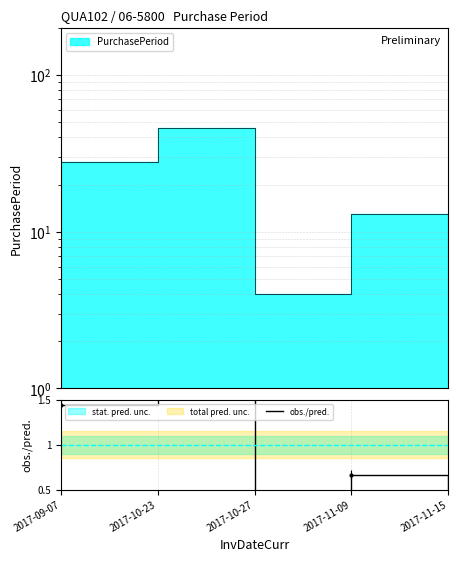

True or false: the data has more than 2 interior local peaks.

False